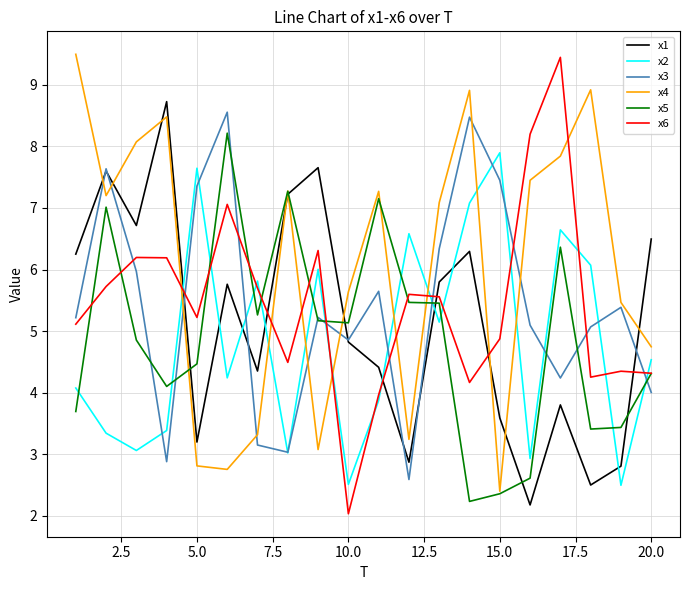

True or false: x6 and x2 cross at least once.

True